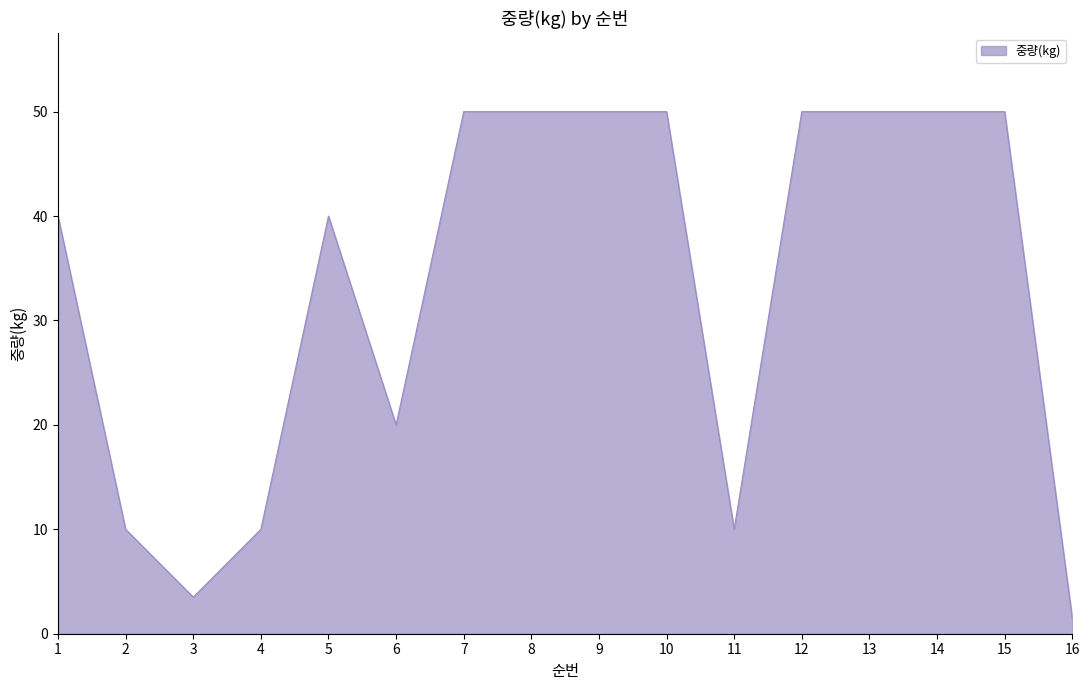

Where is the data nearest to the value 25?

6